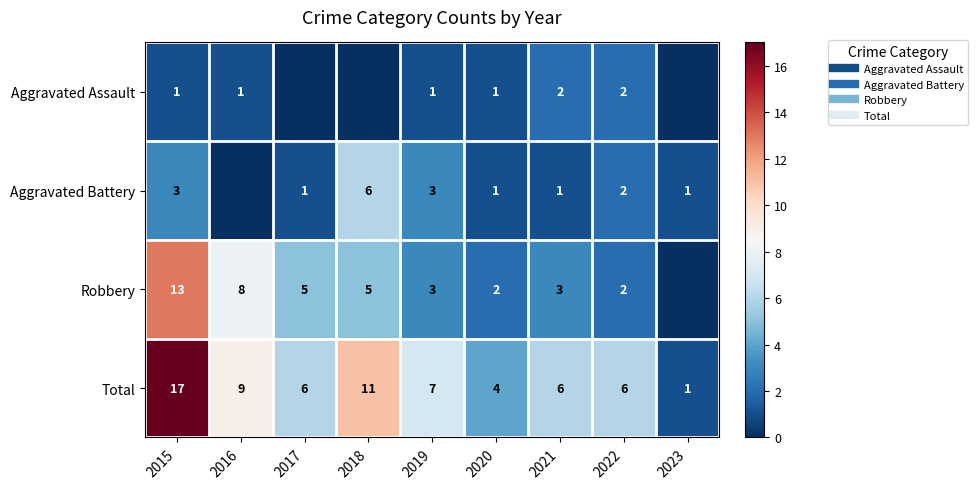

At how many categories does at least one series exceed 9?

2